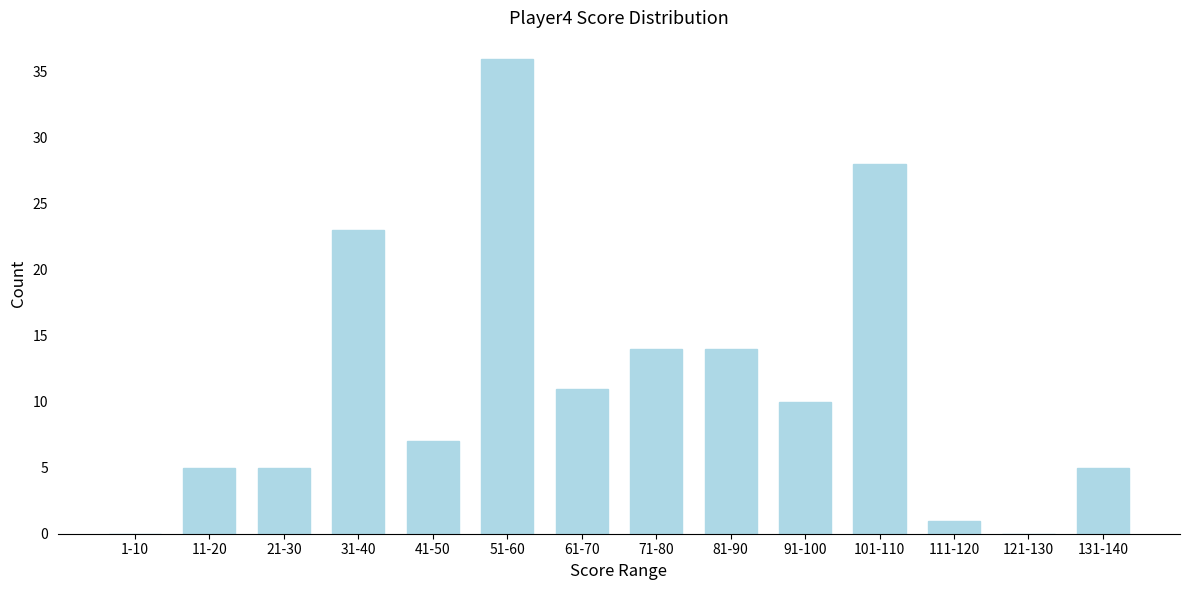

Reading left to right, list all the values displayed in this chart.

1-10=0	11-20=5	21-30=5	31-40=23	41-50=7	51-60=36	61-70=11	71-80=14	81-90=14	91-100=10	101-110=28	111-120=1	121-130=0	131-140=5